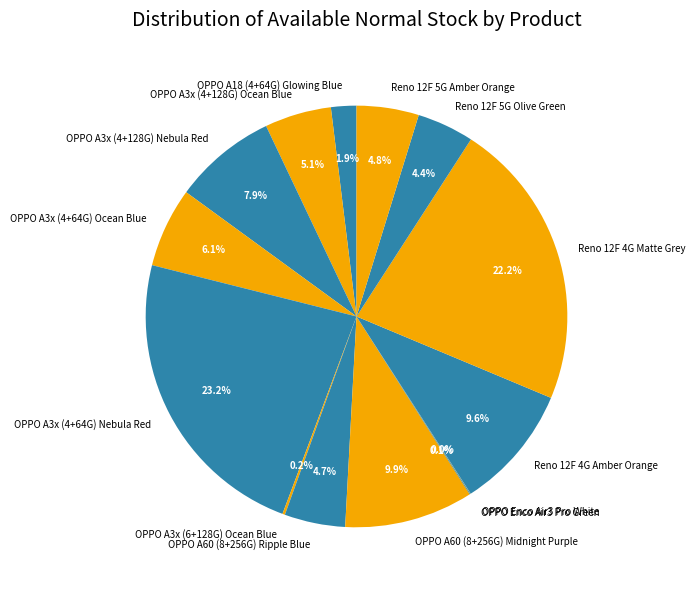

Approximately how many times larger is the value at OPPO A3x (4+64G) Ocean Blue compared to OPPO A60 (8+256G) Midnight Purple?

0.6